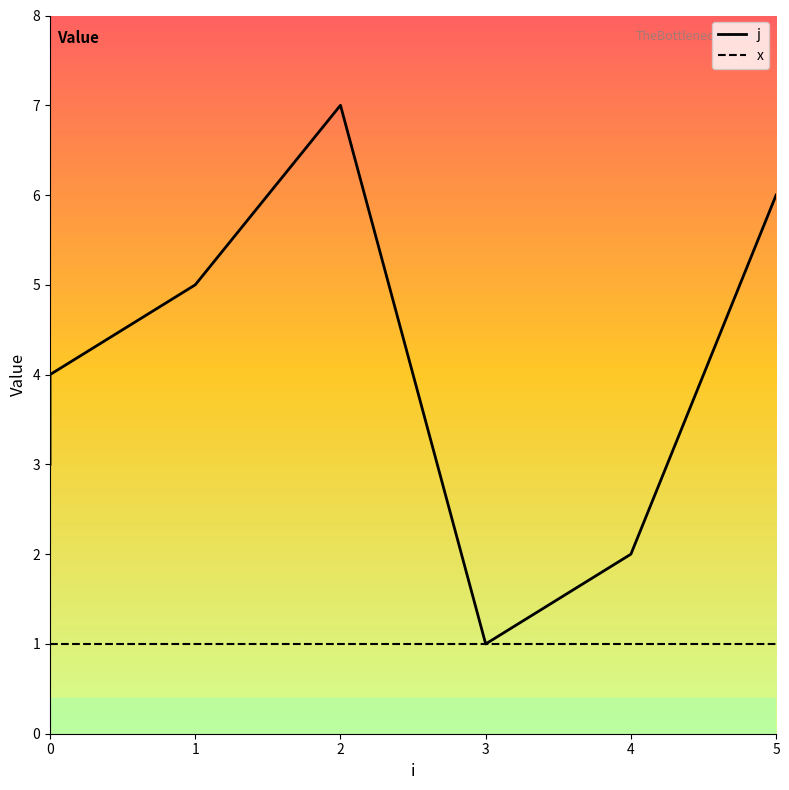

What is the minimum value for x?

1